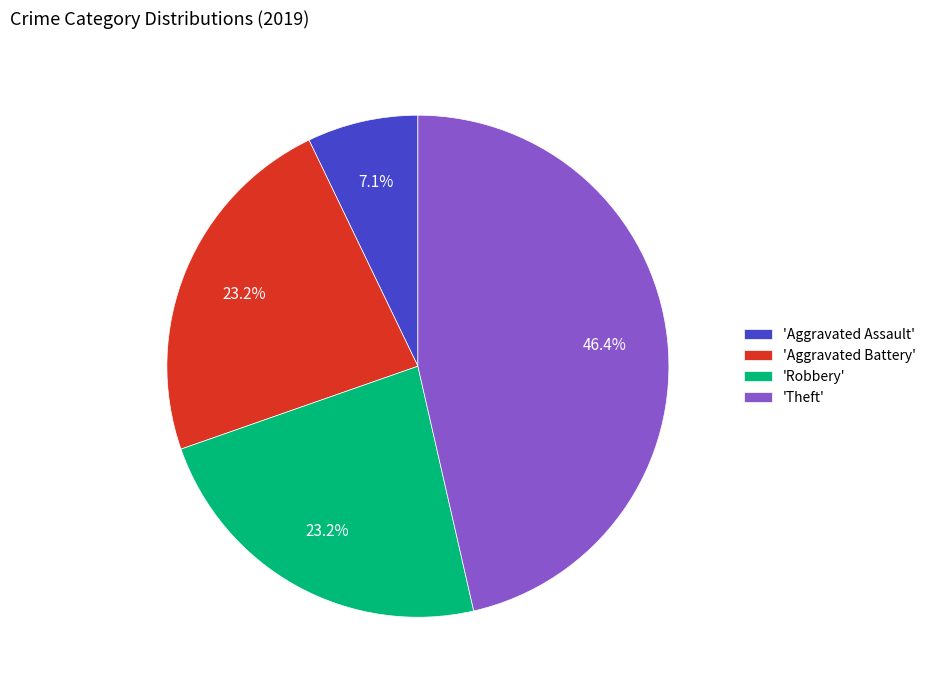

Does 'Theft' account for over 50% of the chart?

No